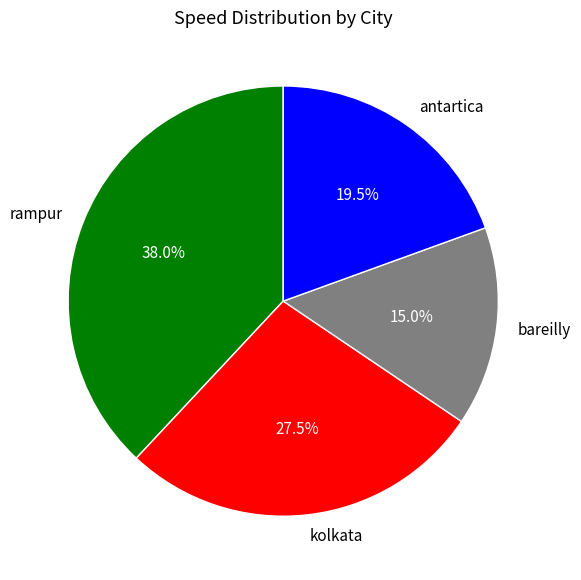

Is there any slice that represents more than half of the pie?

No